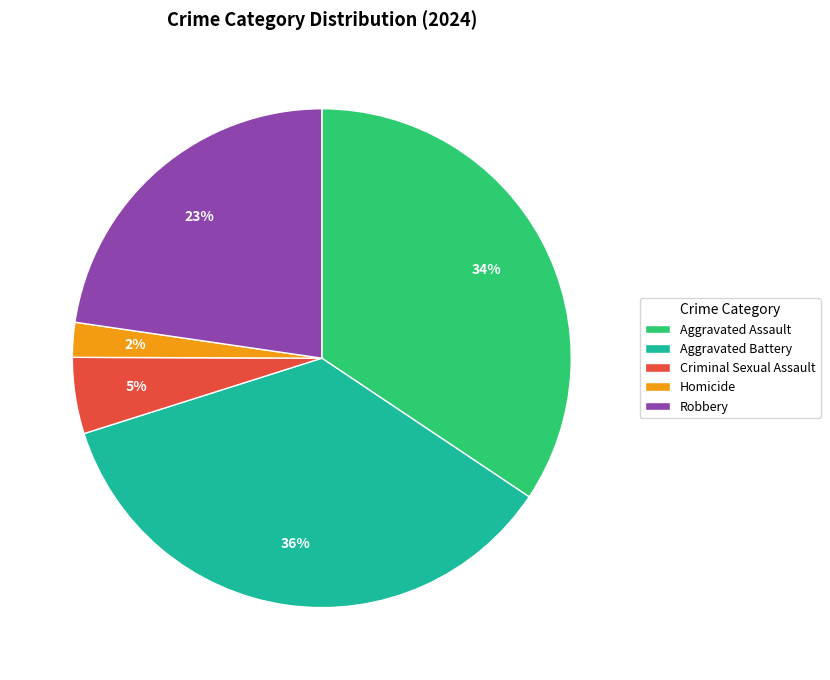

Count the number of slices in the pie.

5